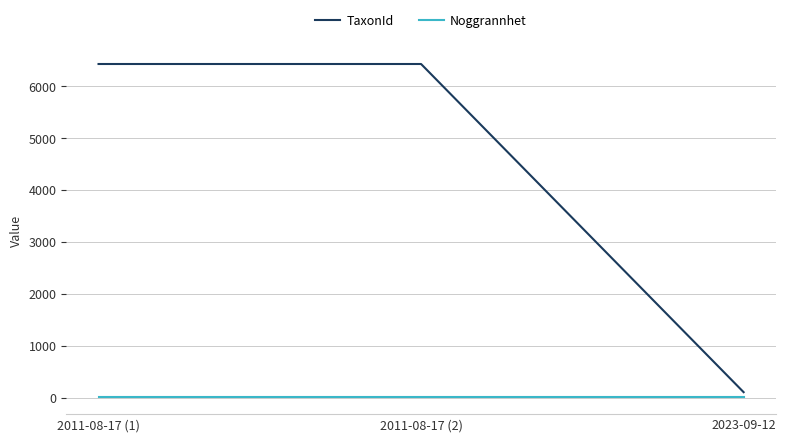

Which series has the largest total across all categories?

TaxonId